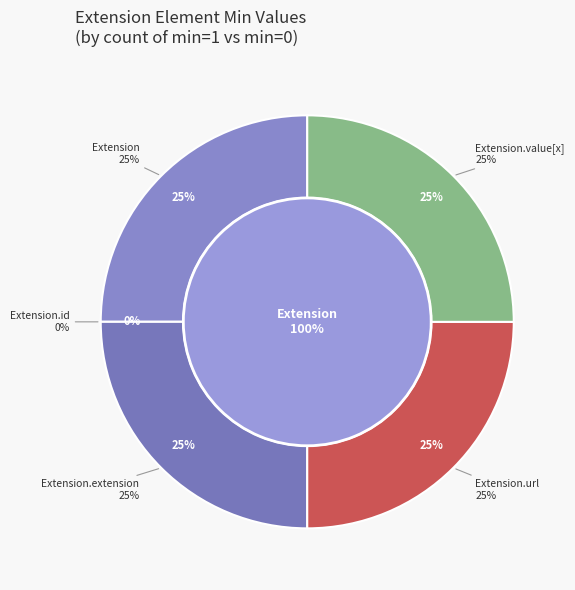

What is the smallest slice in the pie chart?

Extension.id